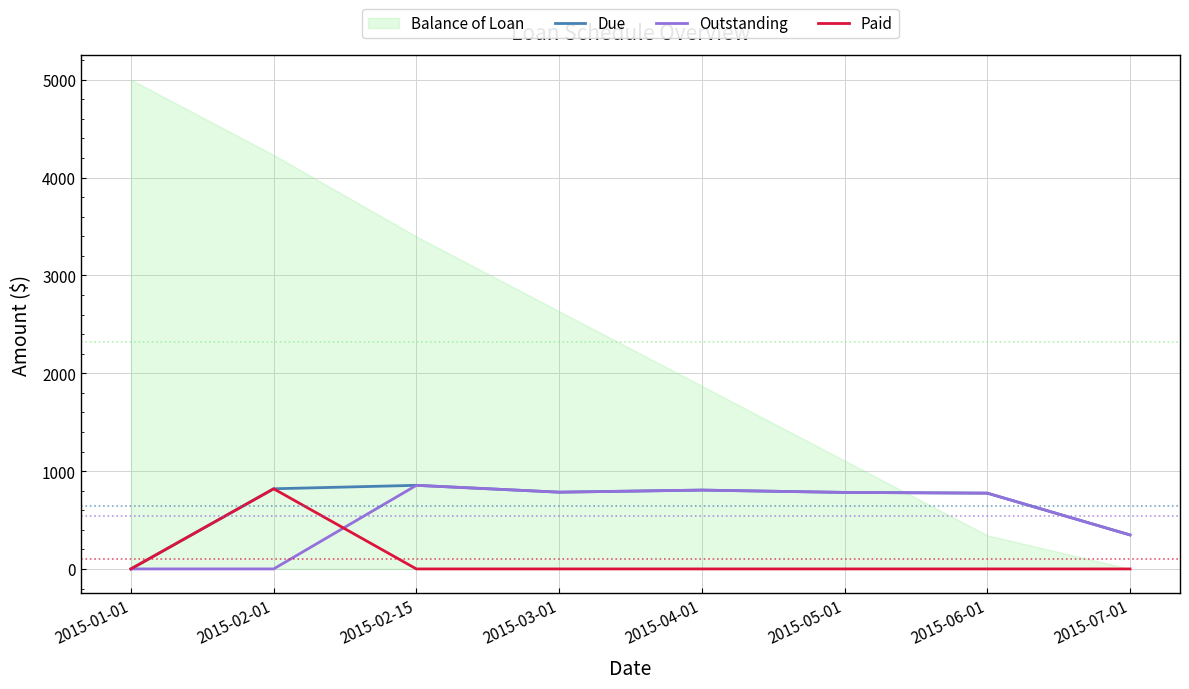

The Due series shows -447.7 at 2015-01-01. True or false?

False